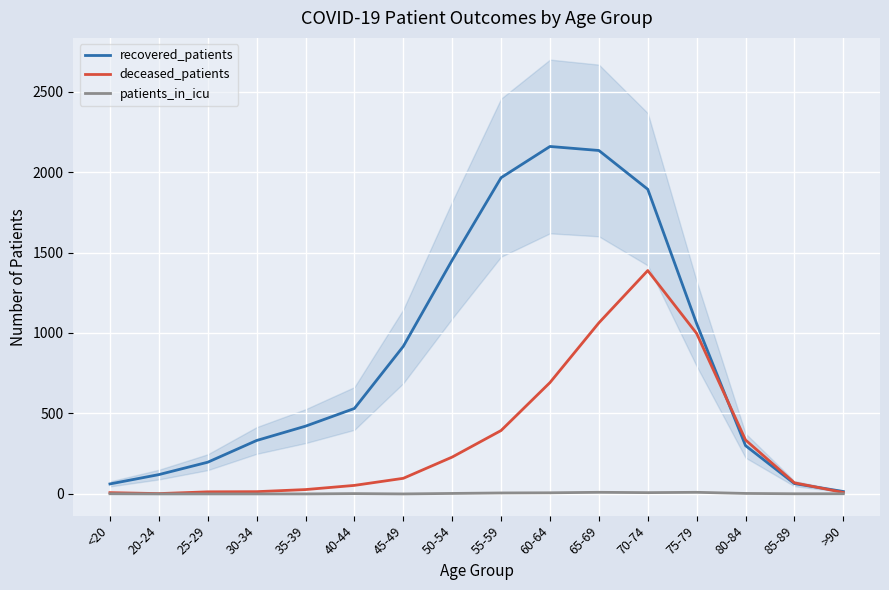

Where is deceased_patients nearest to the value 695?

60-64